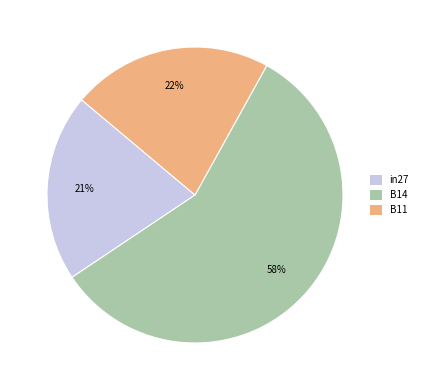

How many segments does this pie chart have?

3